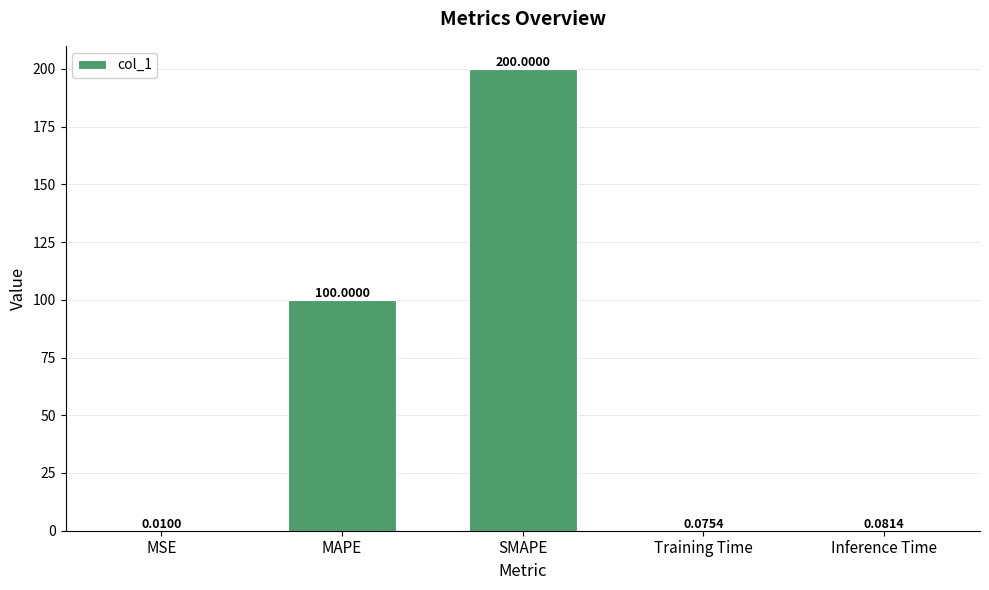

At which category does the chart reach its peak across all series?

SMAPE